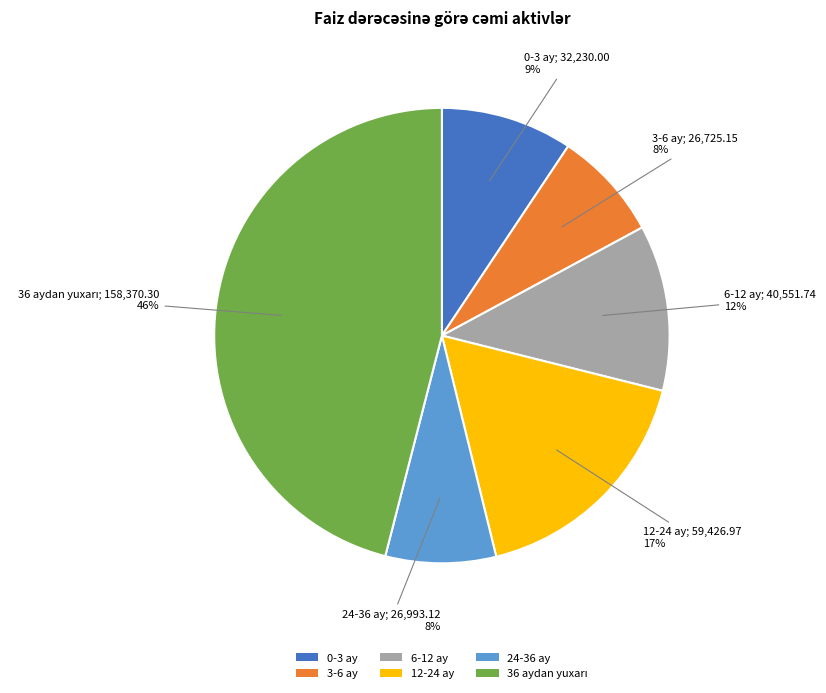

Between 6-12 ay and 12-24 ay, which is larger?

12-24 ay